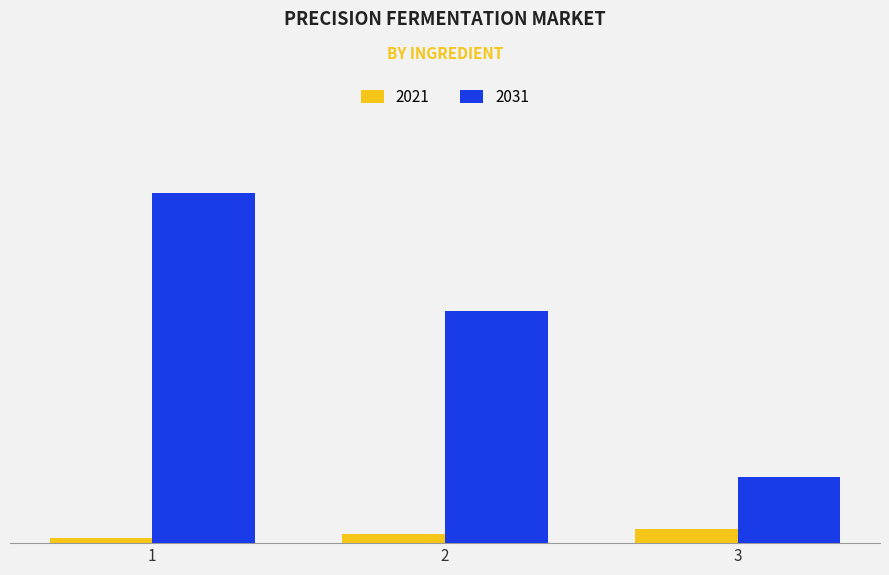

Does the chart contain stacked bars?

No